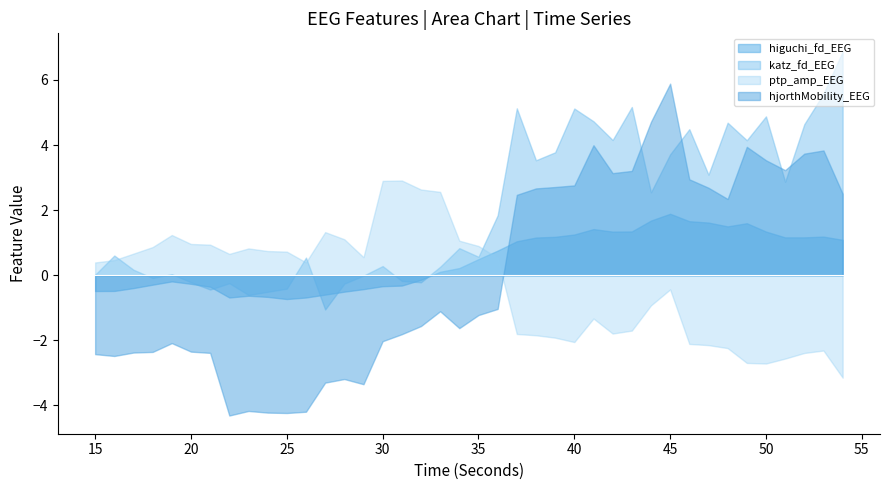

Which series ends up on top after the final intersection of higuchi_fd_EEG and ptp_amp_EEG?

higuchi_fd_EEG